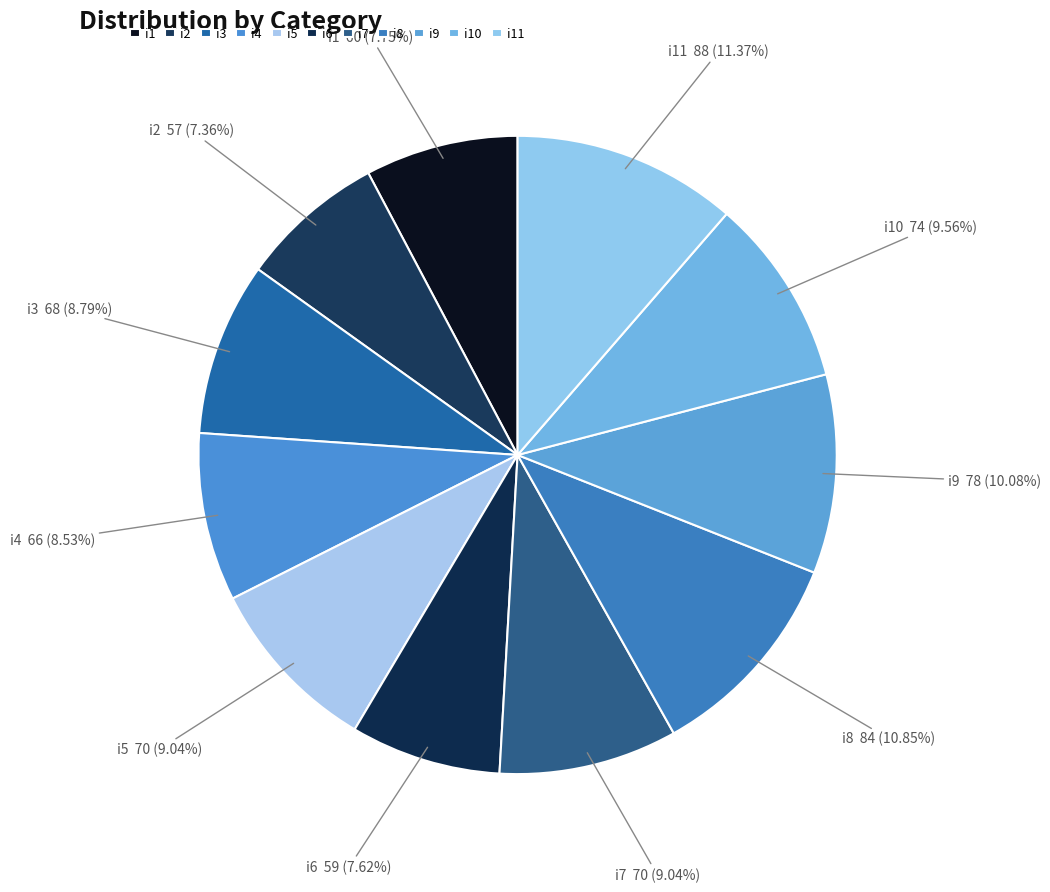

True or false: i7 accounts for 9% of the total.

True